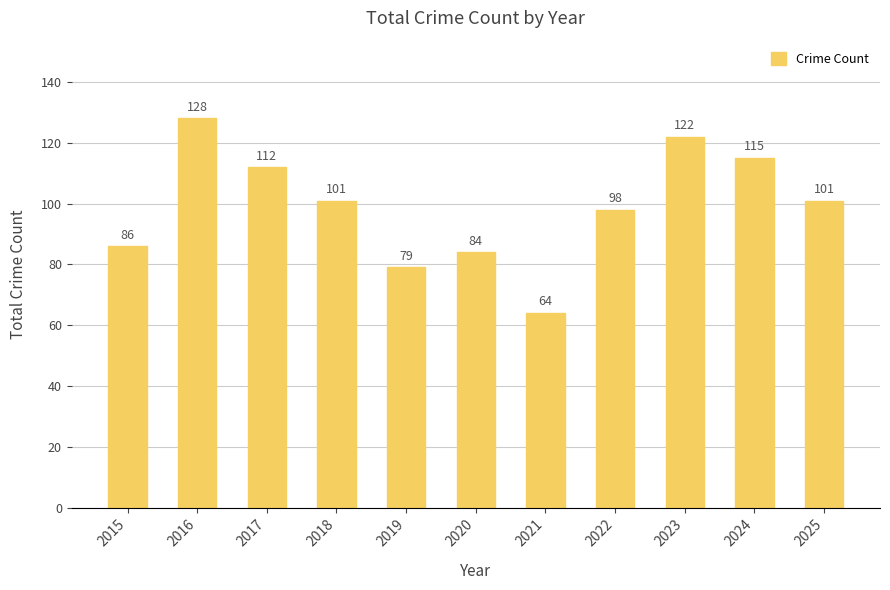

What is the difference between the values at 2024 and 2018?

14